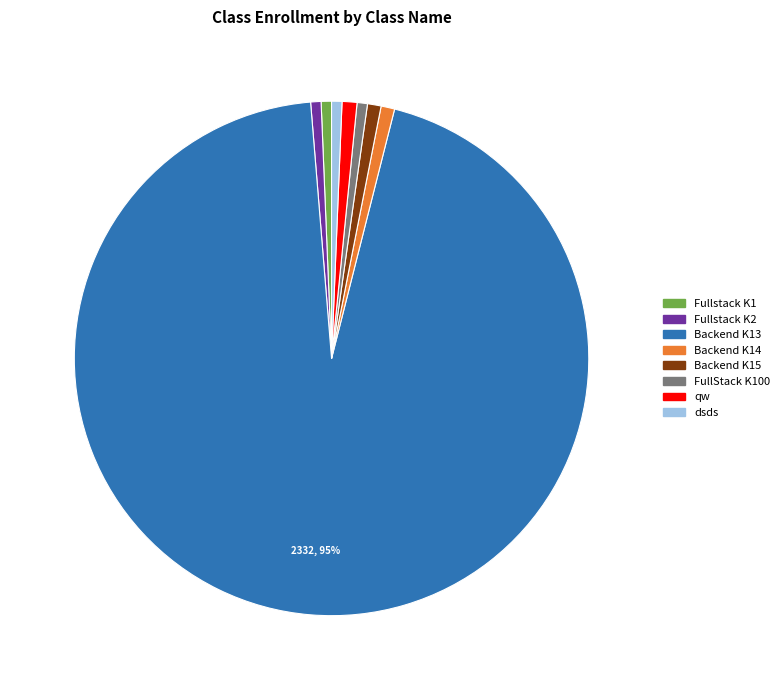

Is there any slice that represents more than half of the pie?

Yes